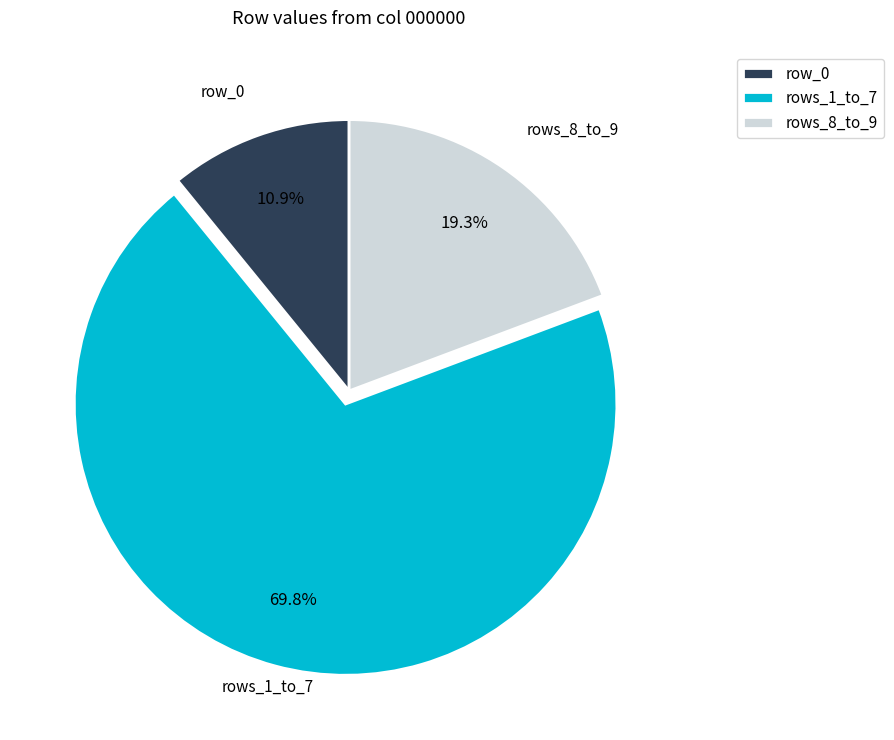

Does any single category account for the majority?

Yes